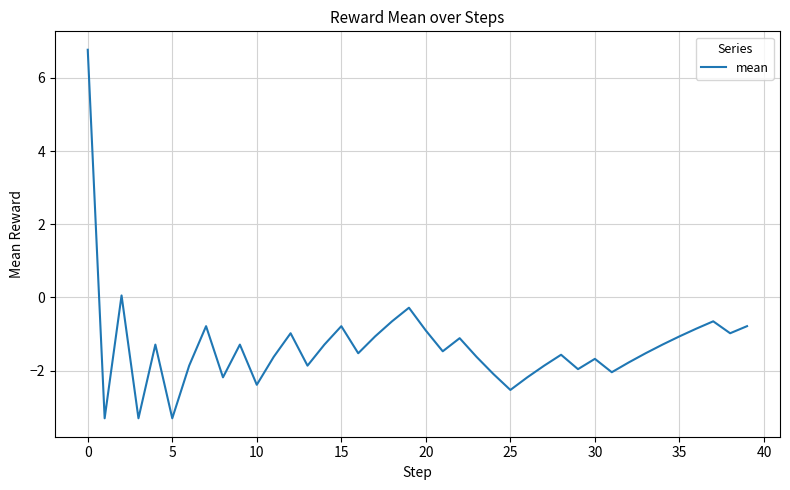

What is the difference between the maximum and minimum values?

10.1